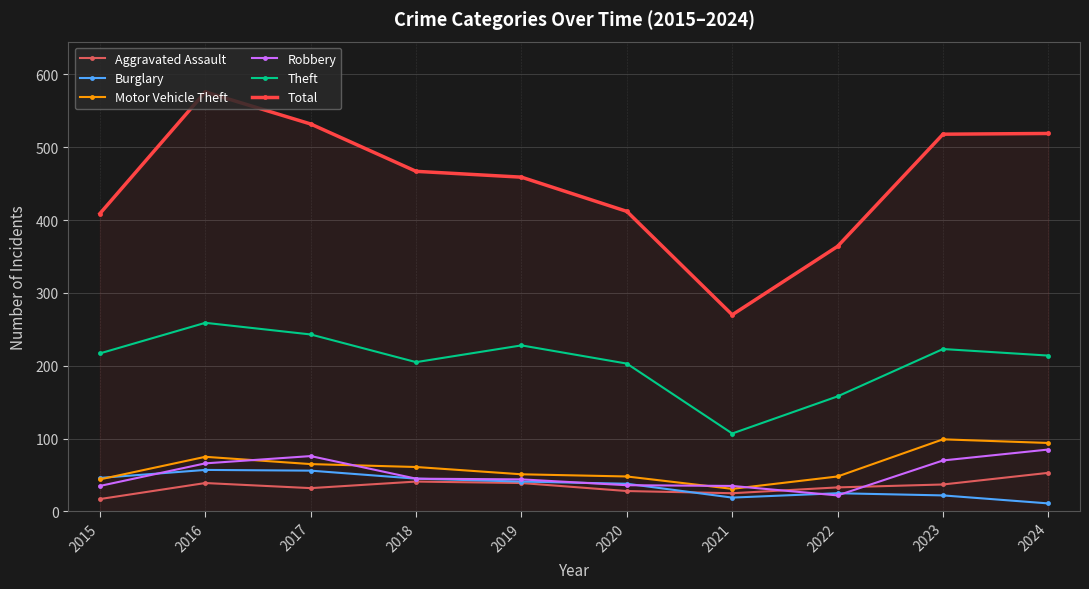

Is the value of Burglary at 2024 greater than the value of Theft at 2016?

No